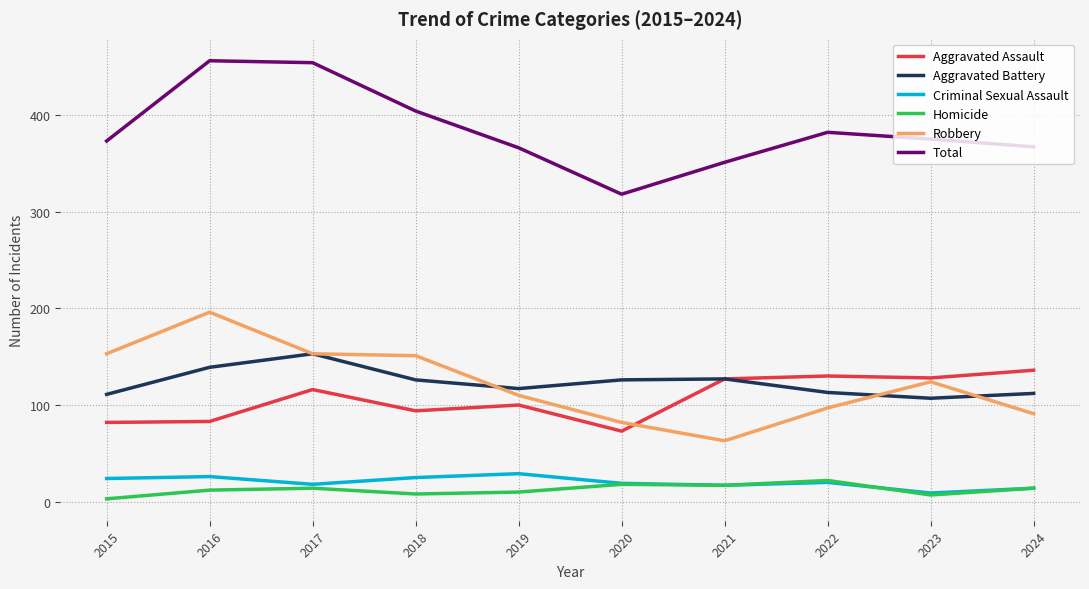

True or false: Aggravated Battery has a value of 126 at 2018.

True